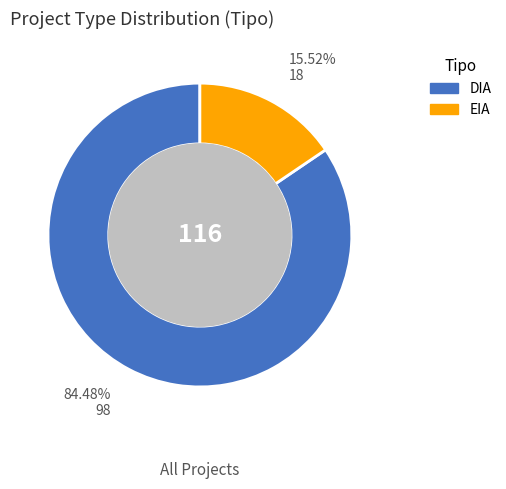

Approximately how many times larger is the value at DIA compared to EIA?

5.4